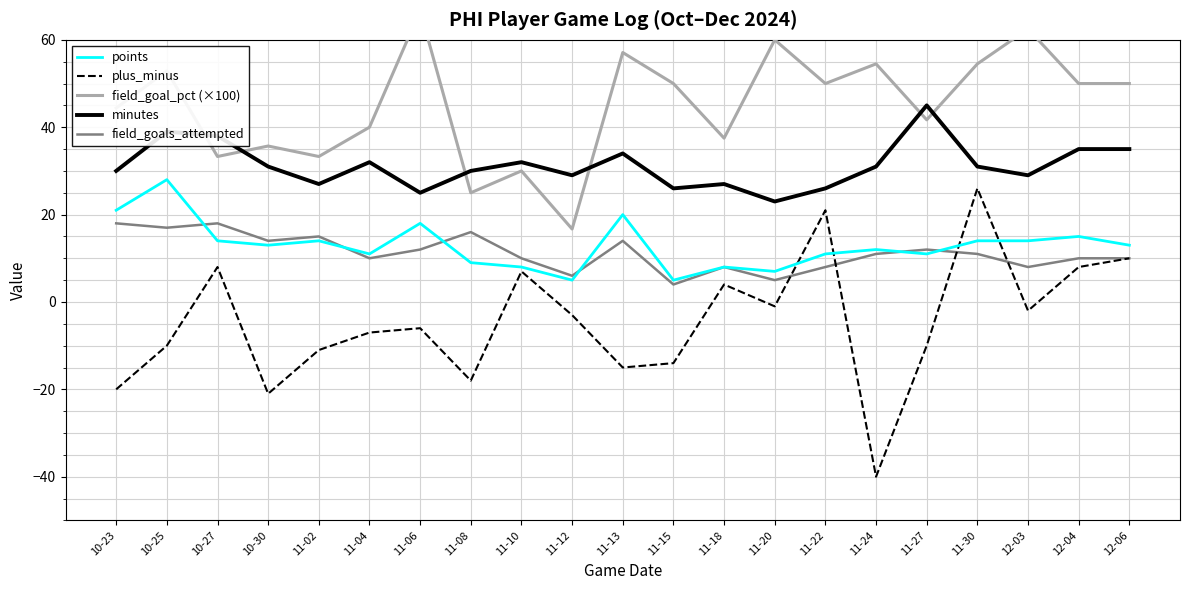

What is the total value across all series at 10-25?

126.9